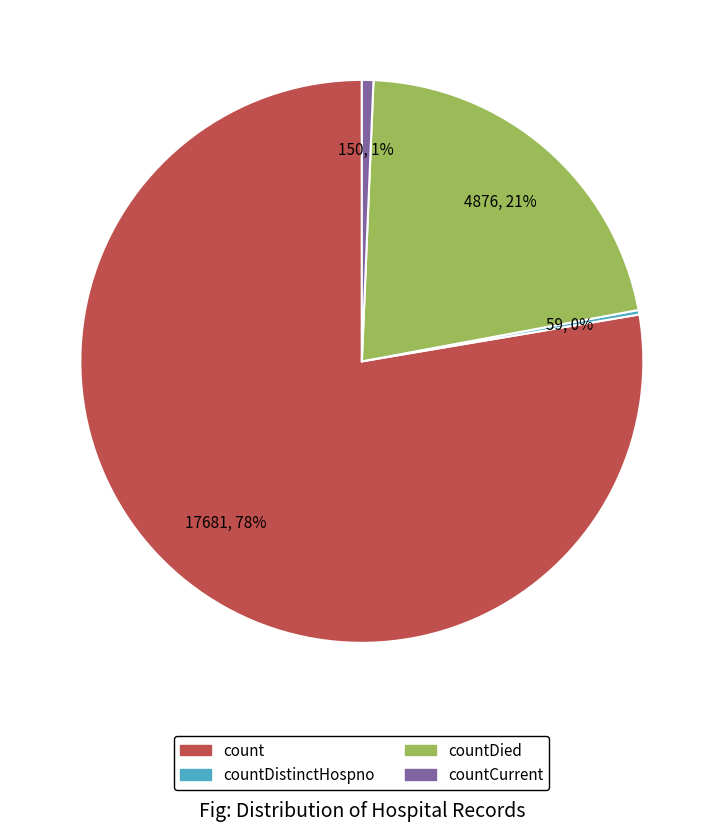

To the nearest percent, what is the average slice percentage?

25%